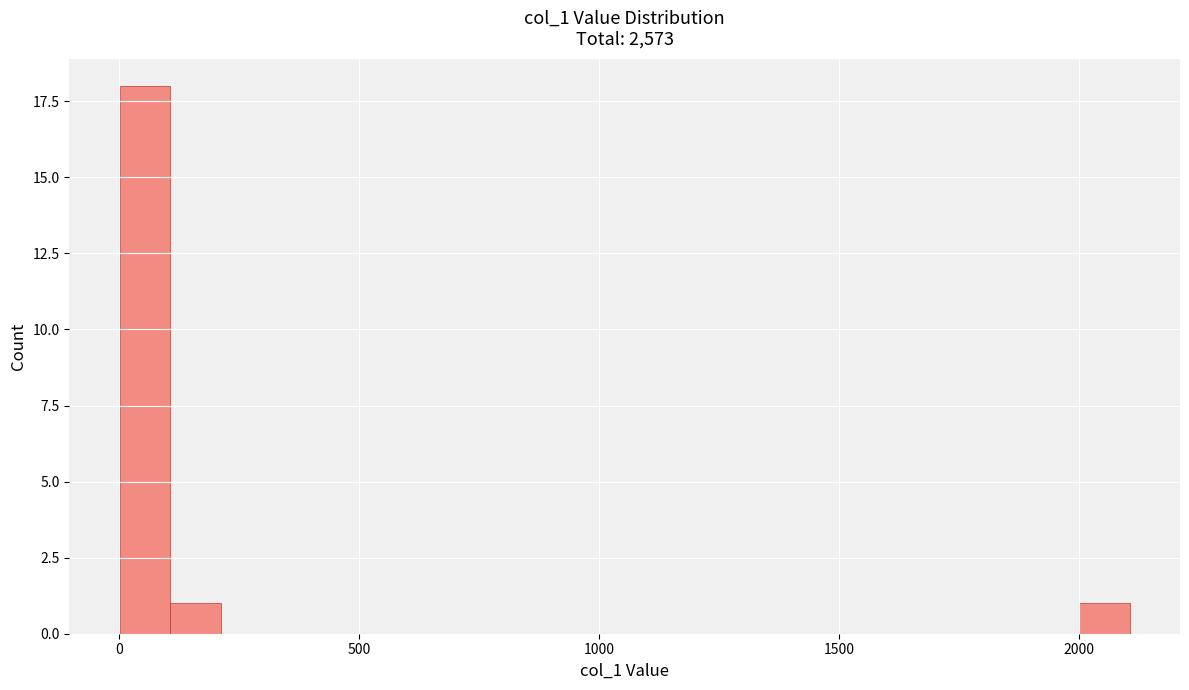

Read against the x-axis, roughly where is the centre of the tallest bar?

50